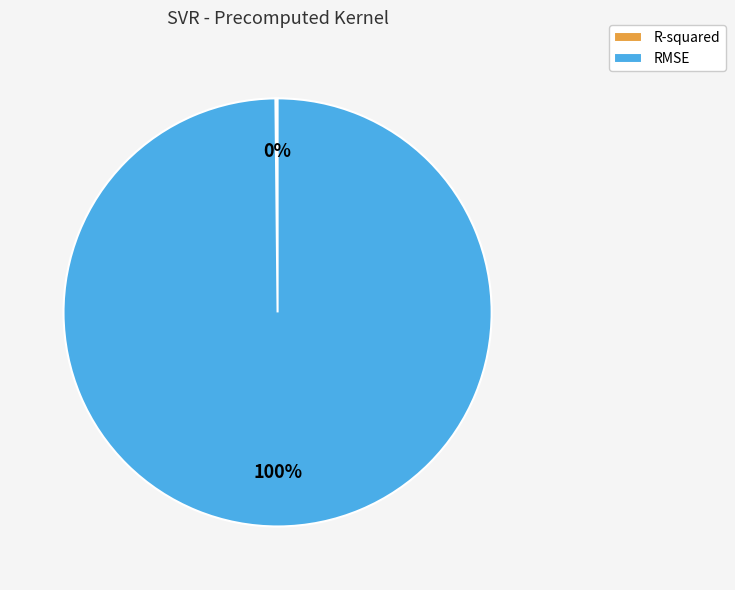

The RMSE slice represents 100% of the pie. True or false?

True